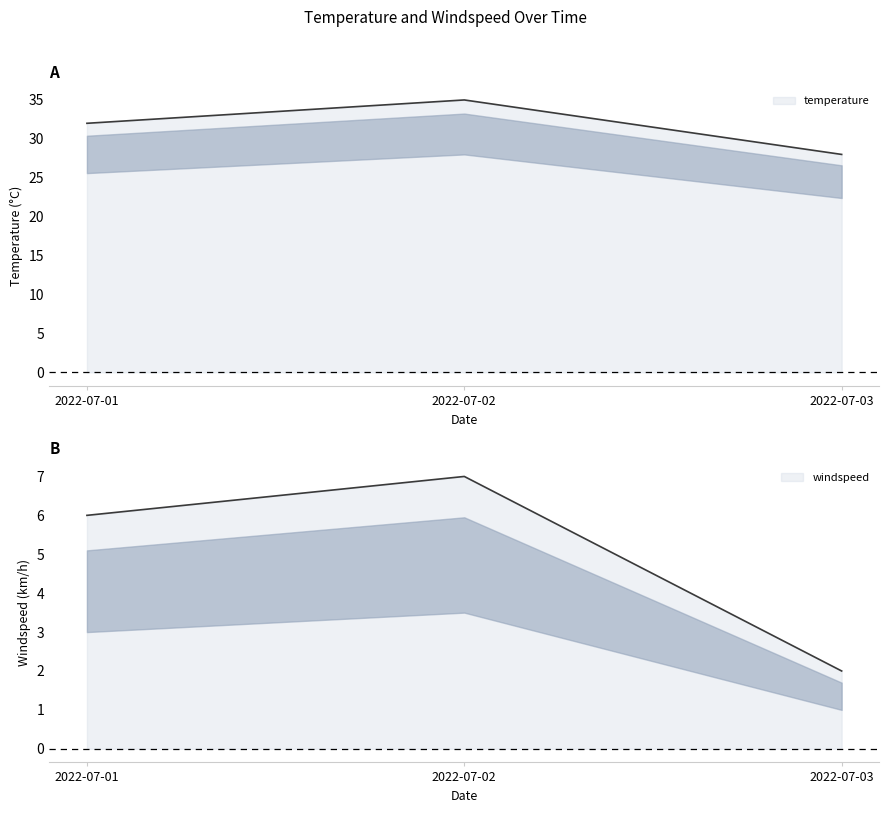

At 2022-07-01, list the series in order from largest to smallest.

temperature, windspeed